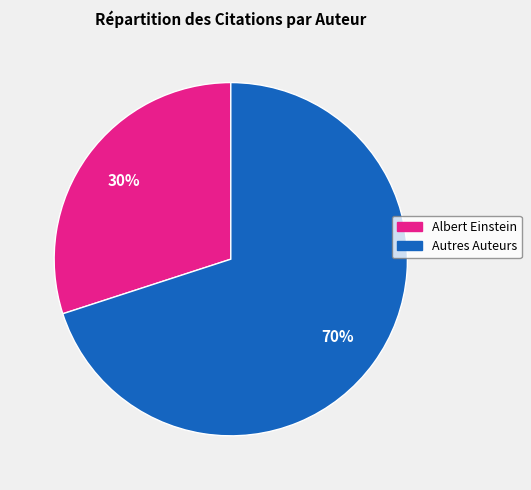

To the nearest percent, what is the difference between the largest and smallest slice percentages?

40%